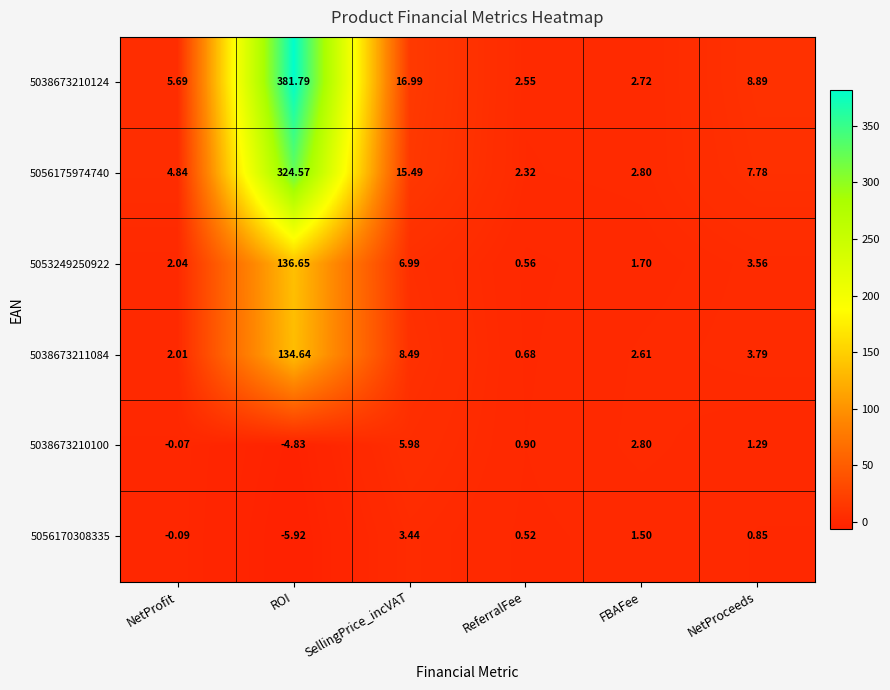

What is the smallest value displayed?

-5.9